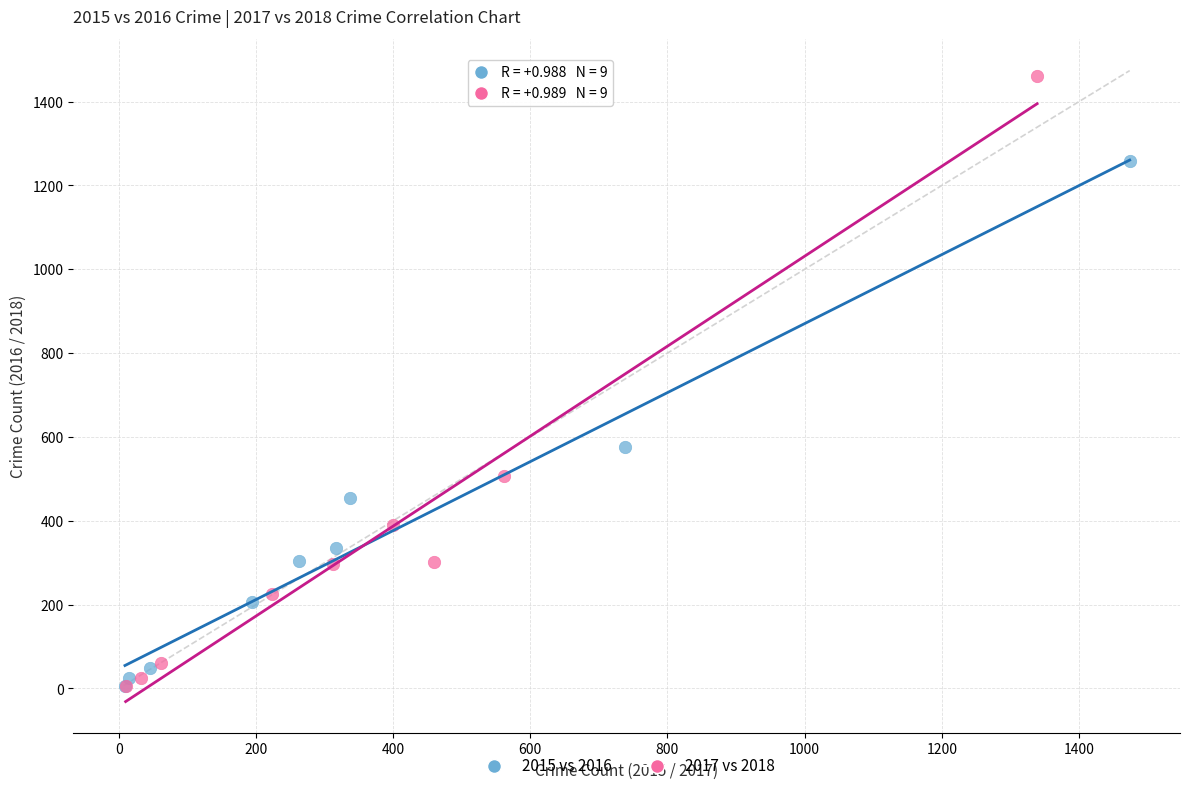

Which series has the widest spread of Y values?

2017 vs 2018